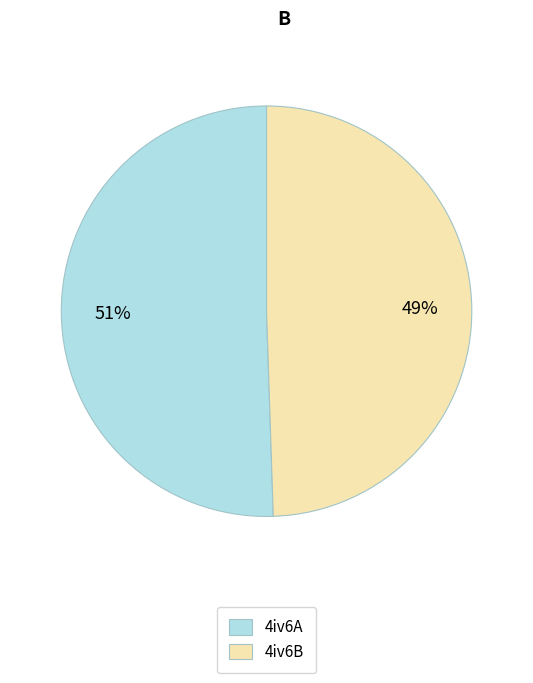

Does any single category account for the majority?

Yes